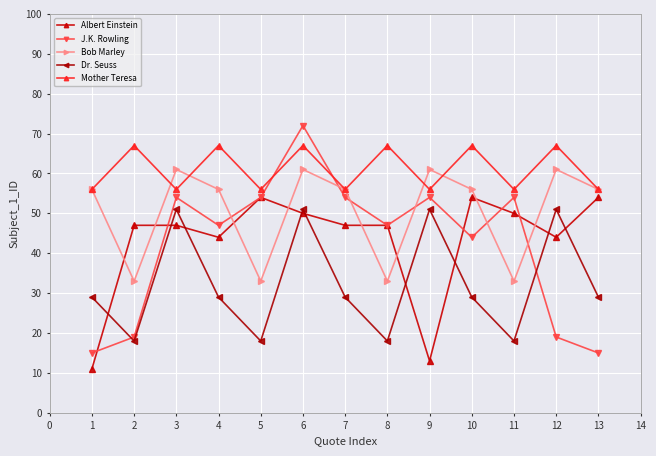

Does the chart display data point markers on the line(s)?

Yes